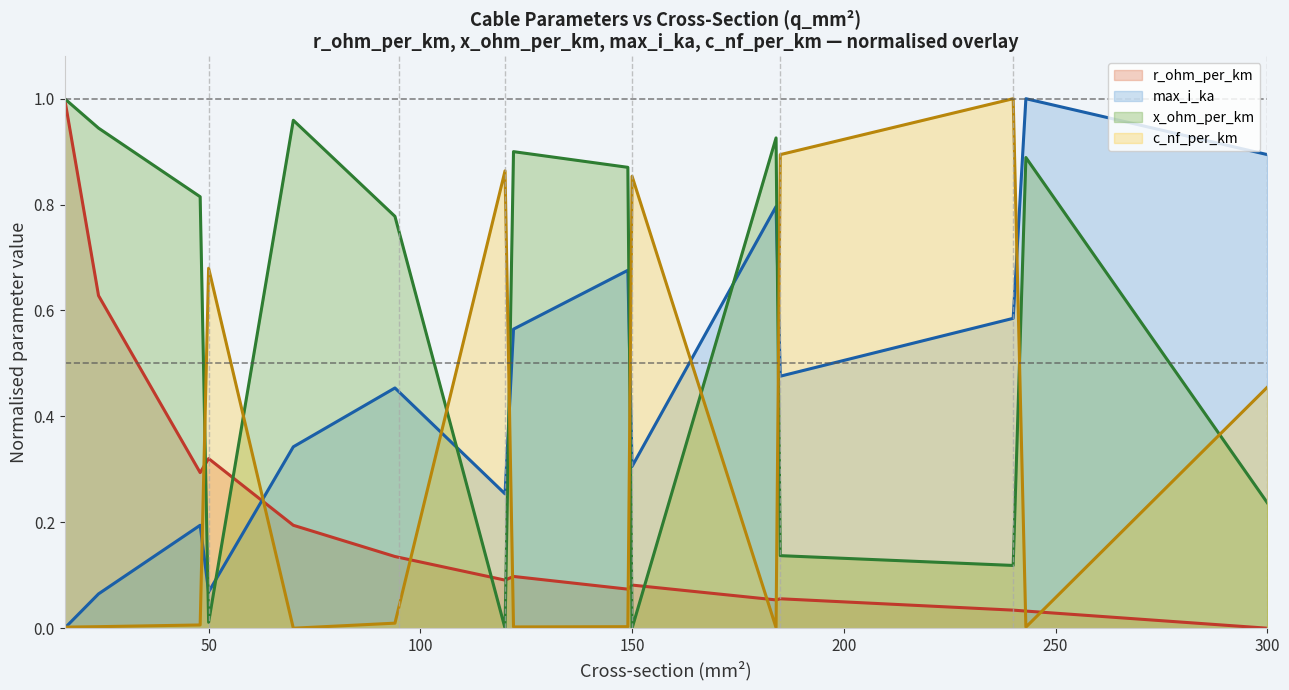

What is the total value across all series at 300?

1.6